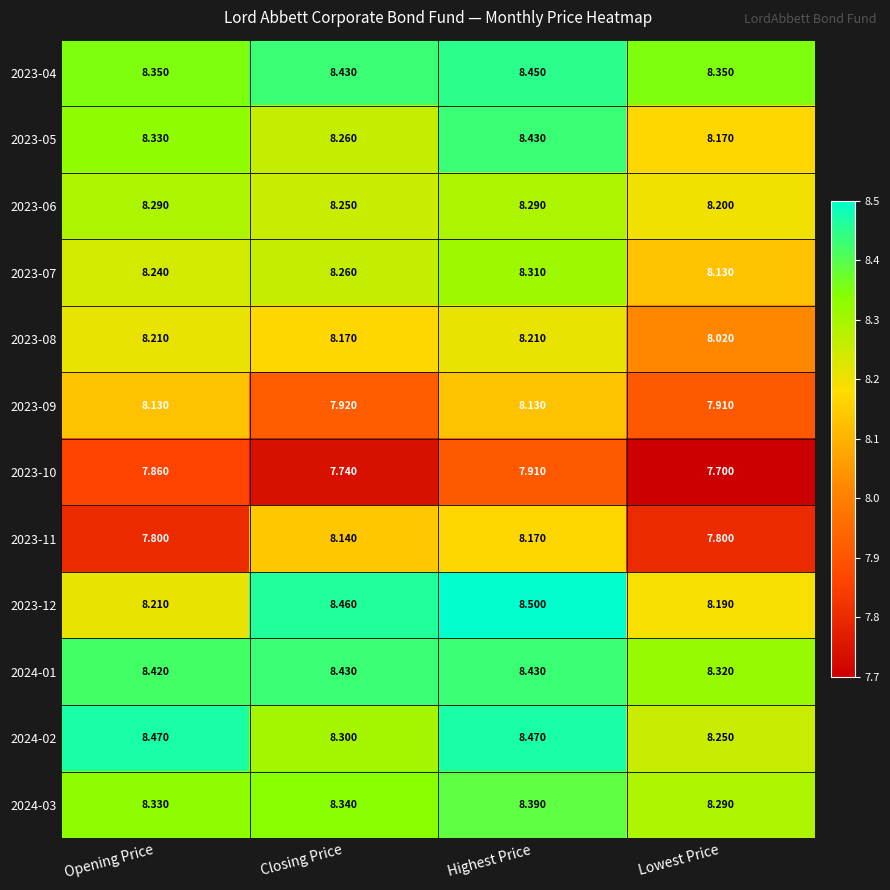

Where does the 2023-11 series first go above 8?

Closing Price